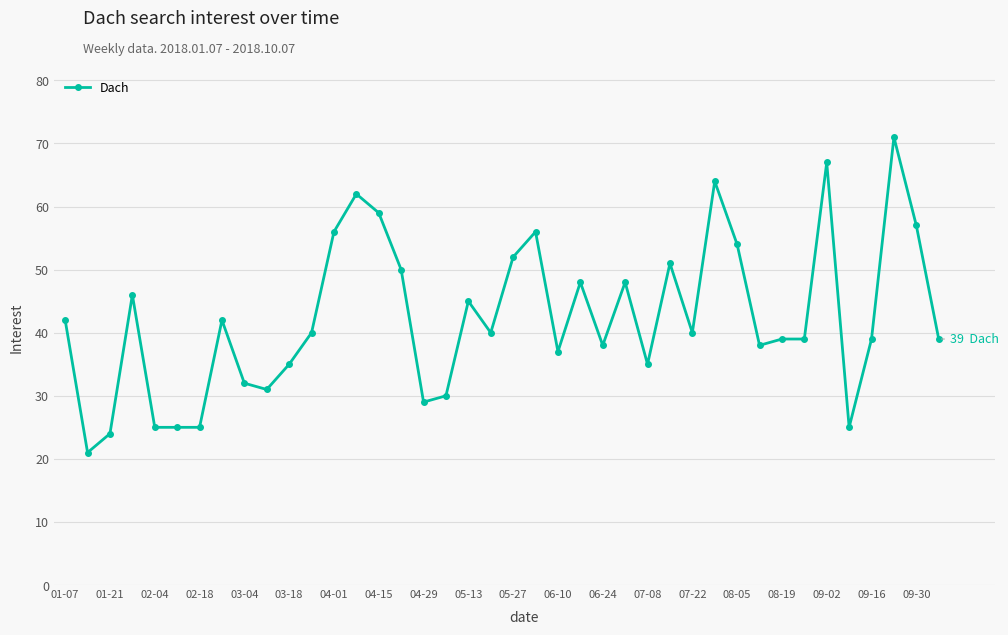

What is the maximum value shown in the chart?

71